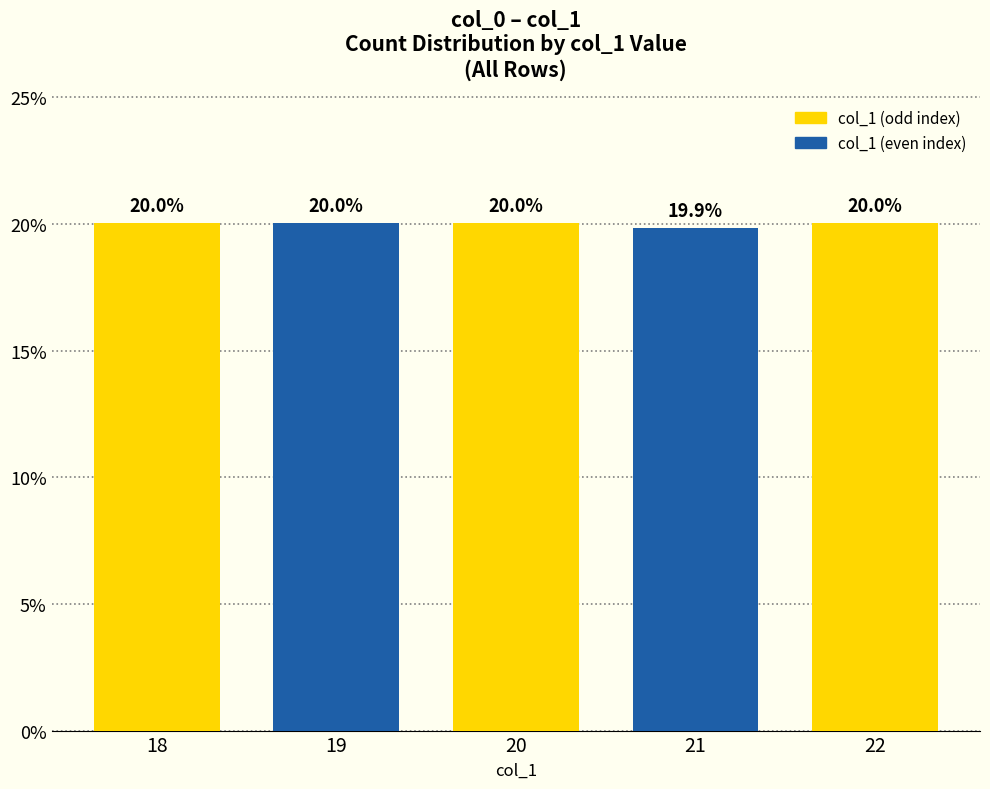

What is the value of the 1st bar from the left?

20.0